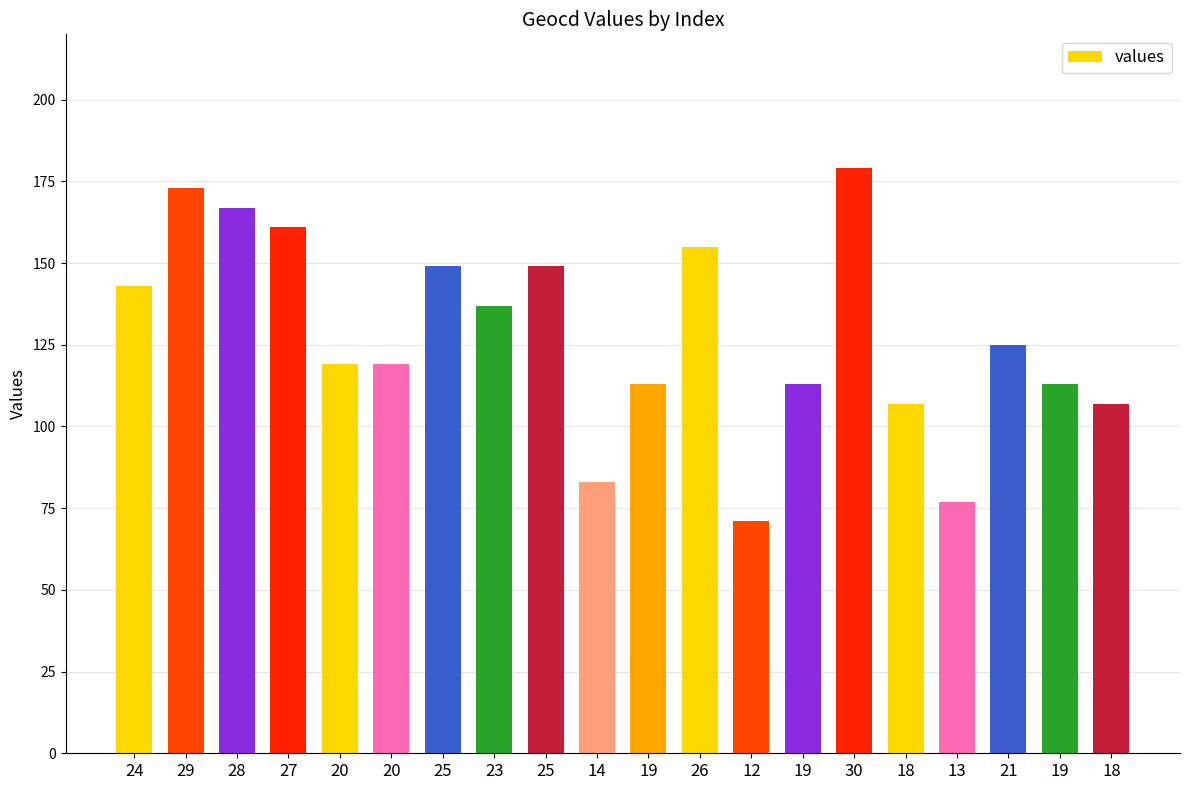

What is the average value?

128